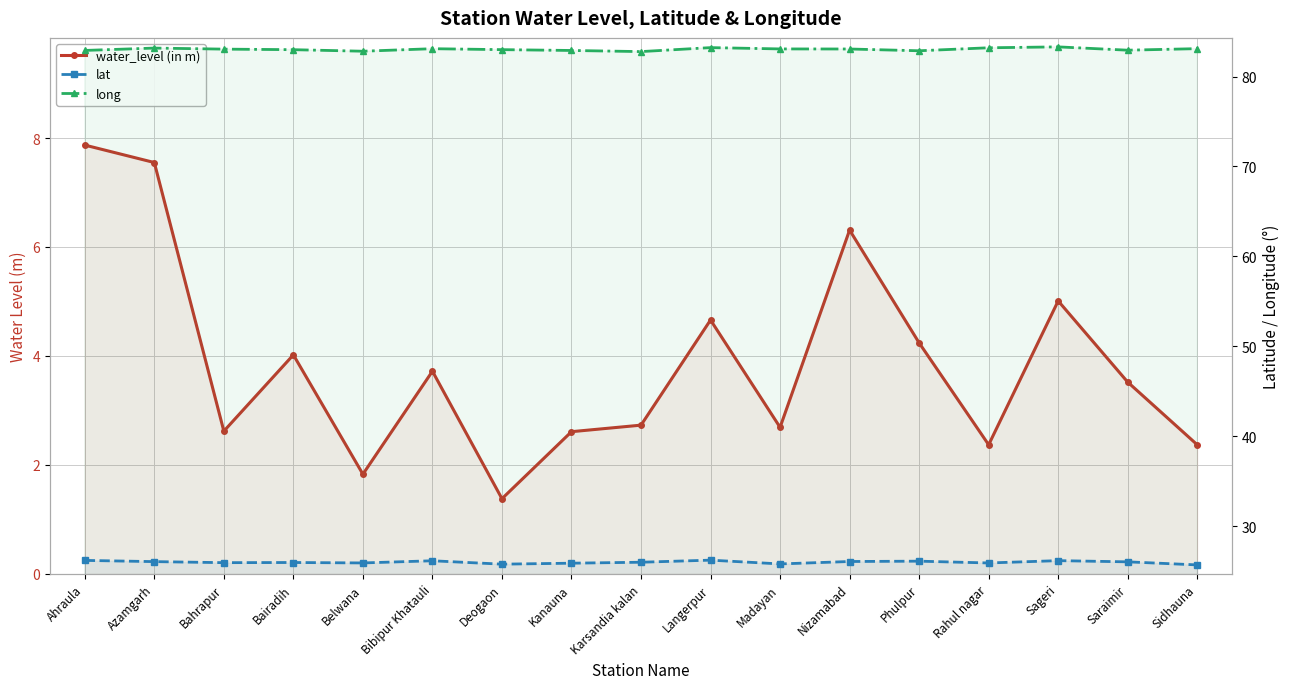

What is the average value of the water_level (in m) series?

3.9